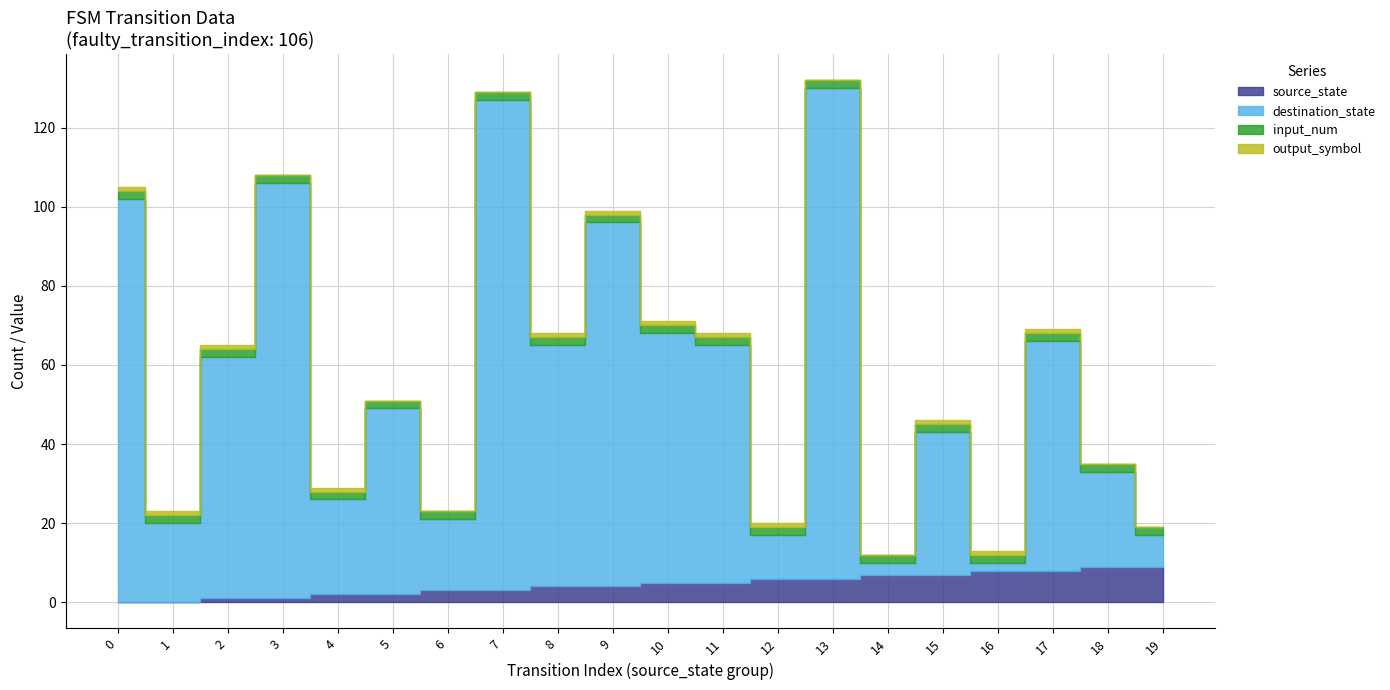

How many data points in source_state are above 5?

8